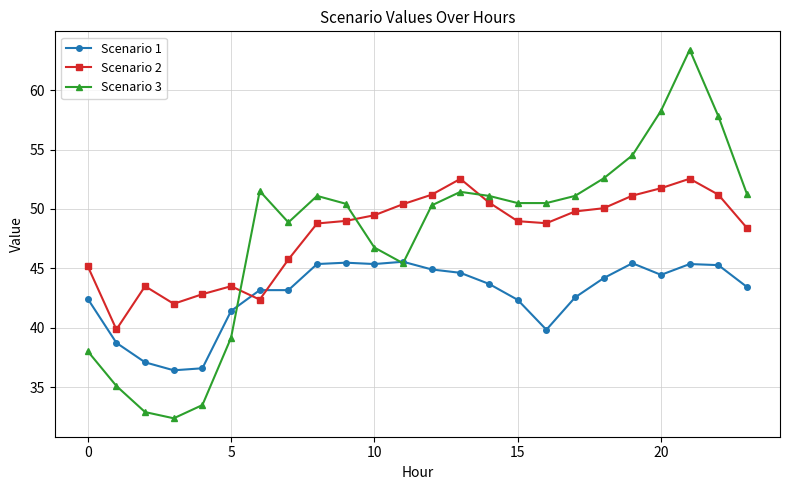

Which series has the largest range (max minus min)?

Scenario 3